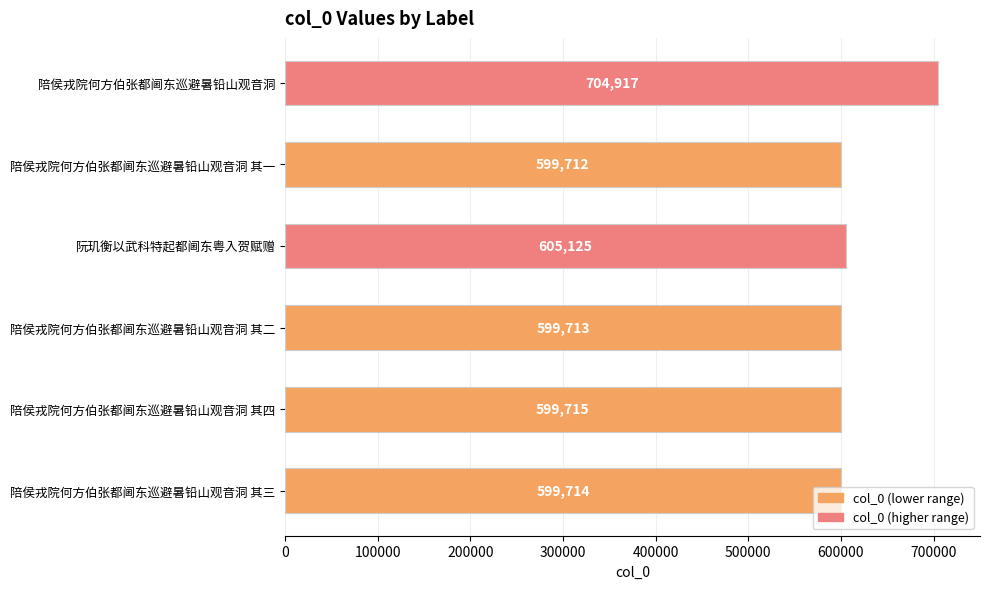

What is the sum of all values?

3708896